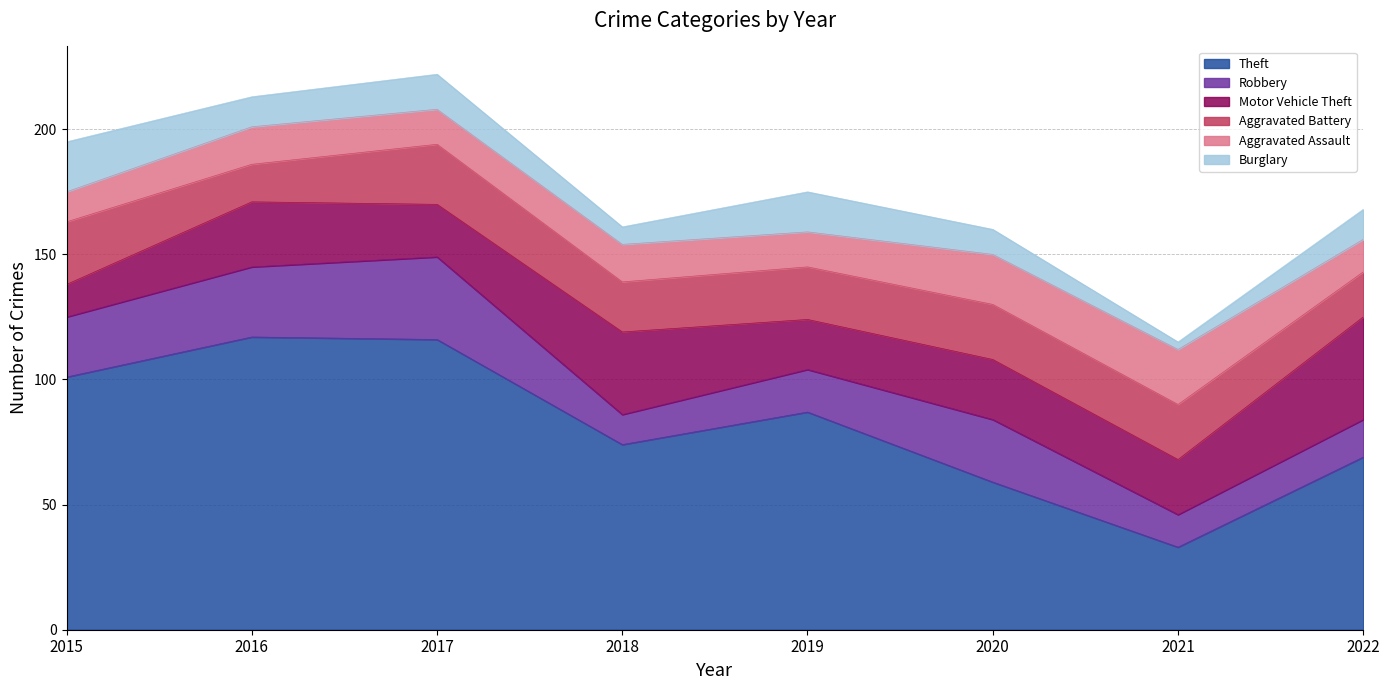

Between 2019 and 2020, which series saw the biggest shift?

Theft